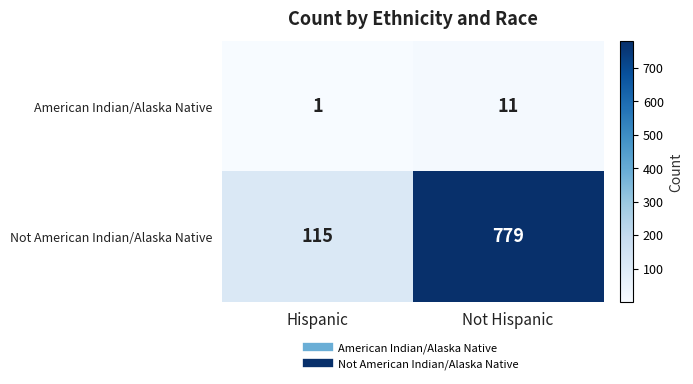

What is the difference between the American Indian/Alaska Native values at Hispanic and Not Hispanic?

10